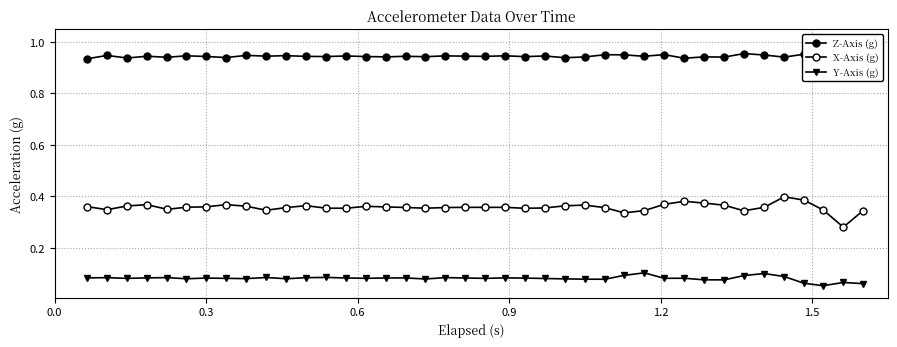

How many interior local valleys does the Z-Axis (g) series have?

15